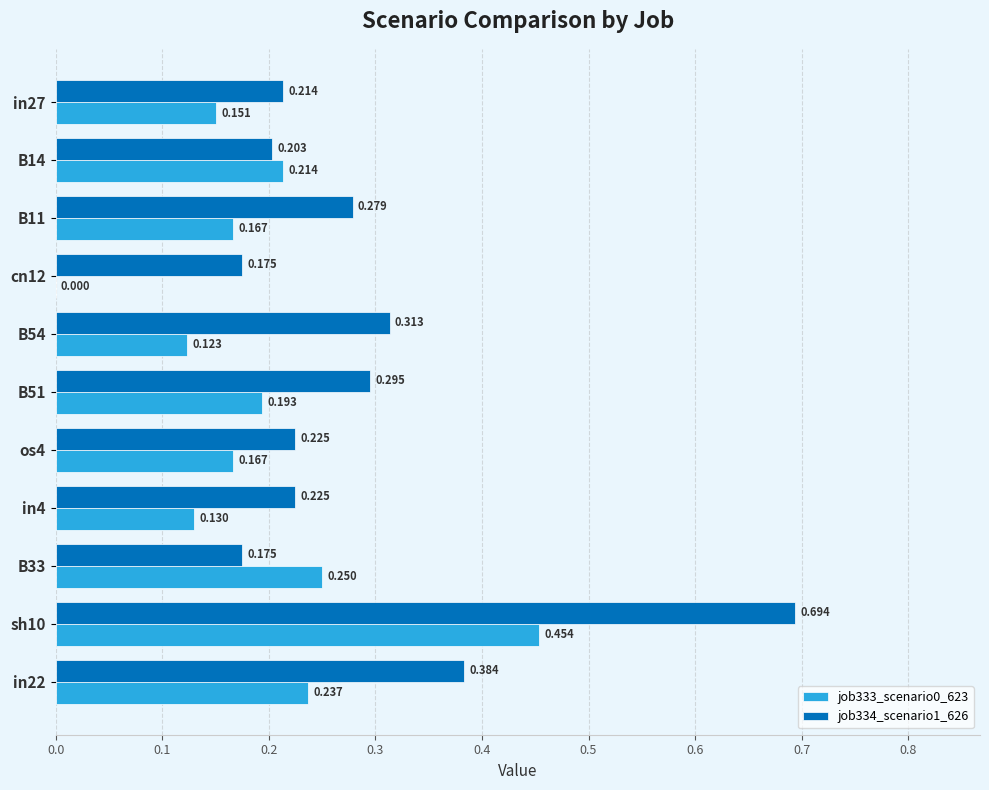

Is the value of job333_scenario0_623 at in22 greater than the value of job334_scenario1_626 at in4?

Yes